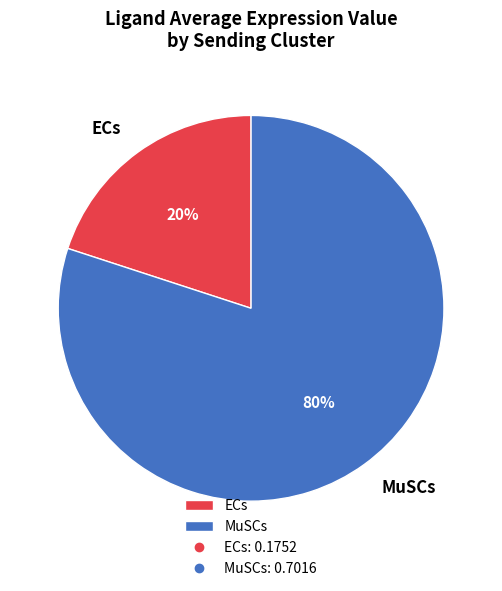

Rank the categories by value from lowest to highest.

ECs, MuSCs